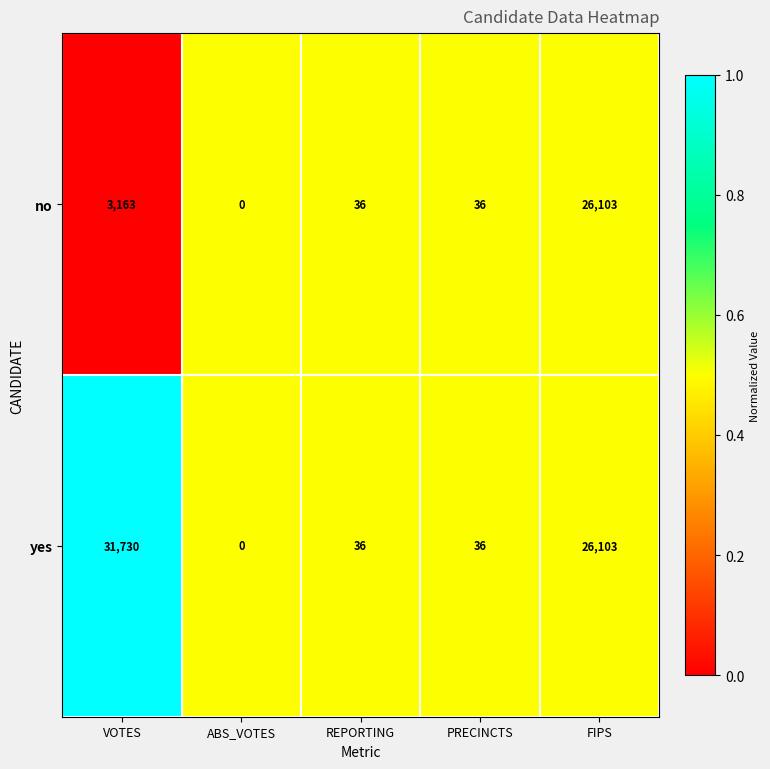

What is the maximum value shown in the chart?

31730